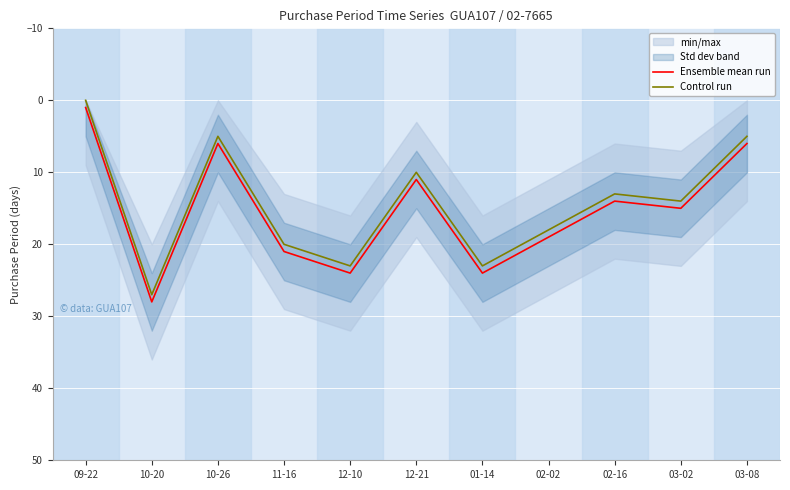

True or false: Control run has more than 0 interior local peaks.

True